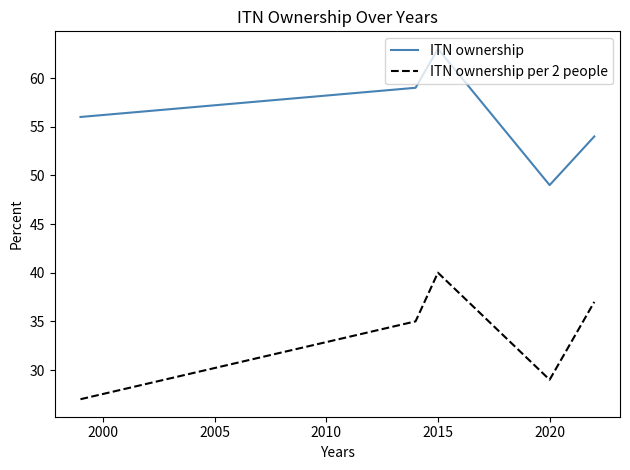

List the series in order of their peak value, highest first.

ITN ownership, ITN ownership per 2 people